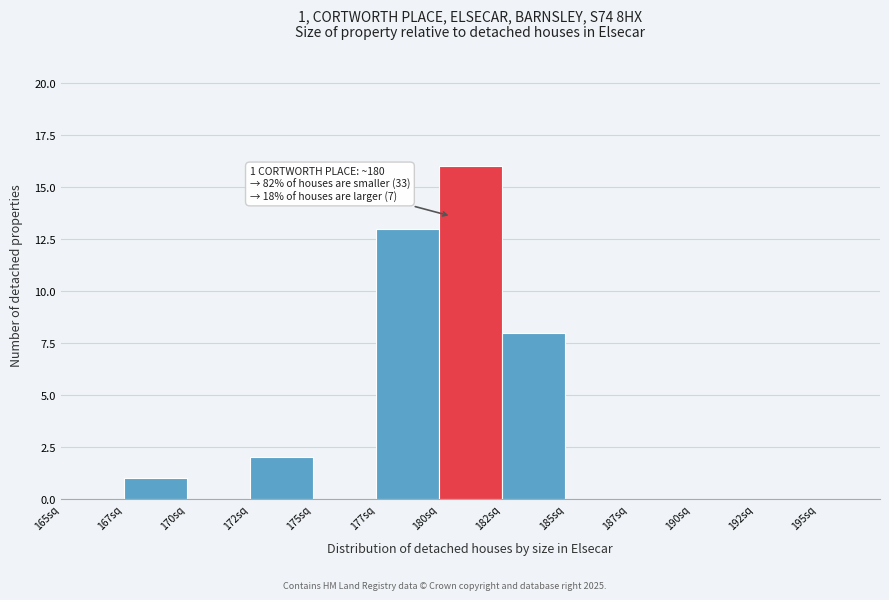

Reading left to right, what are all the values shown in this chart?

165sq=0	167sq=1	170sq=0	172sq=2	175sq=0	177sq=13	180sq=16	182sq=8	185sq=0	187sq=0	190sq=0	192sq=0